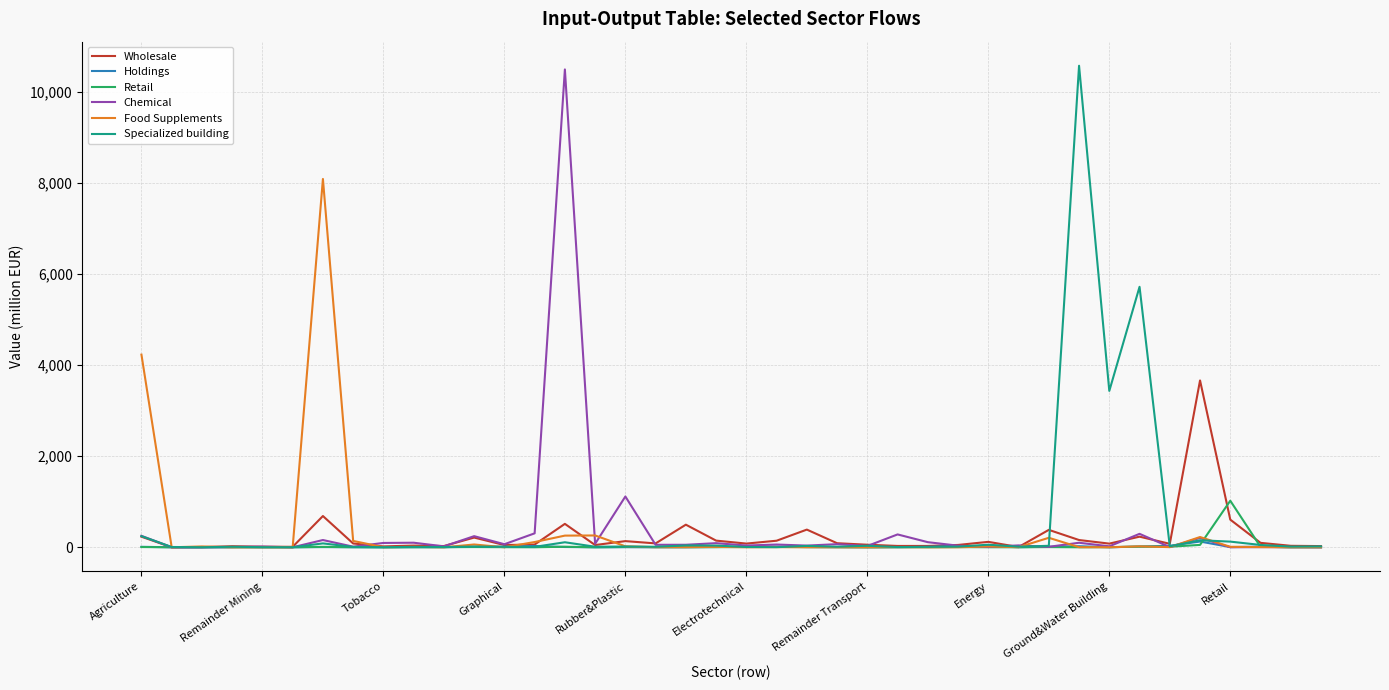

What is the greatest value displayed?

10573